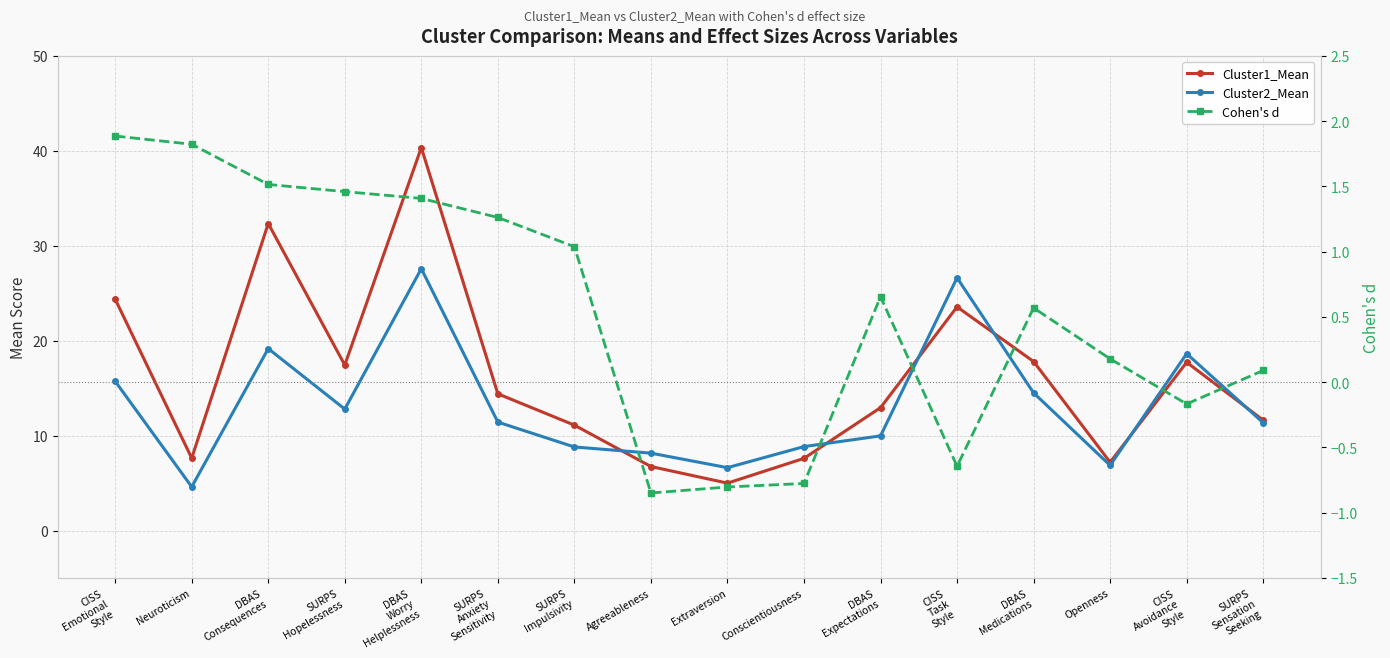

How many values in Cohen's d are below zero?

5